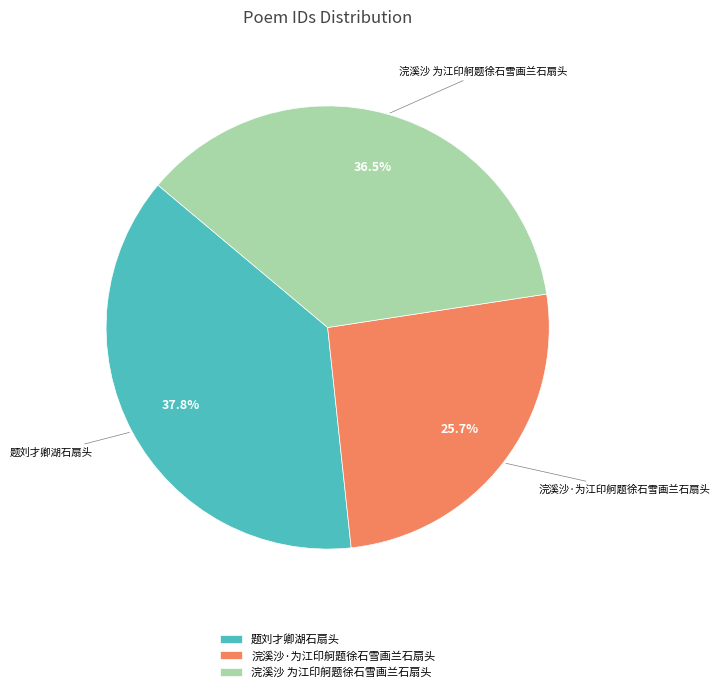

To the nearest percent, what is the combined percentage of 浣溪沙 为江印舸题徐石雪画兰石扇头 and 浣溪沙·为江印舸题徐石雪画兰石扇头?

62%